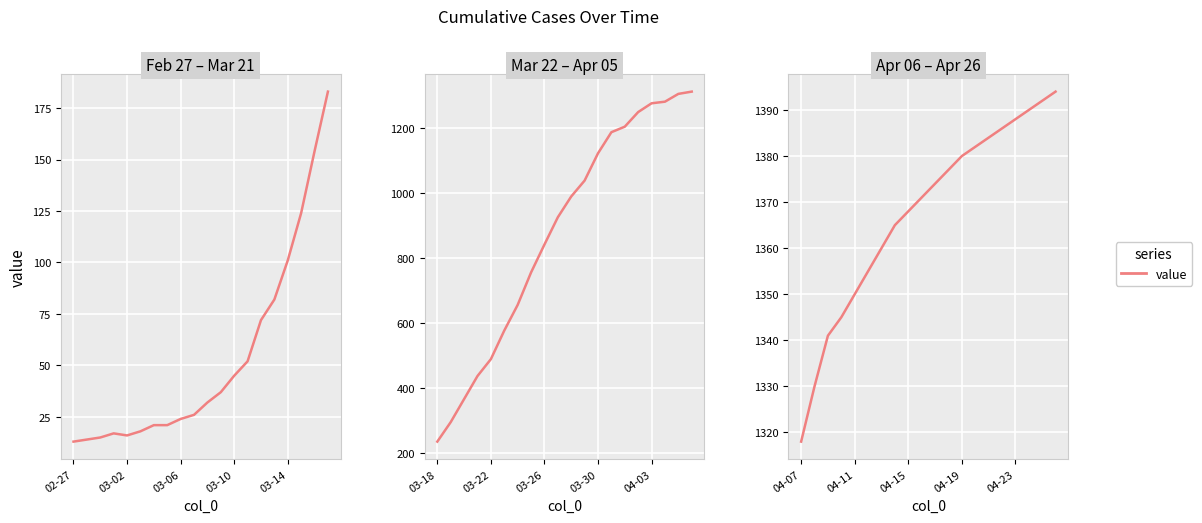

Where is the data nearest to the value 1356?

5